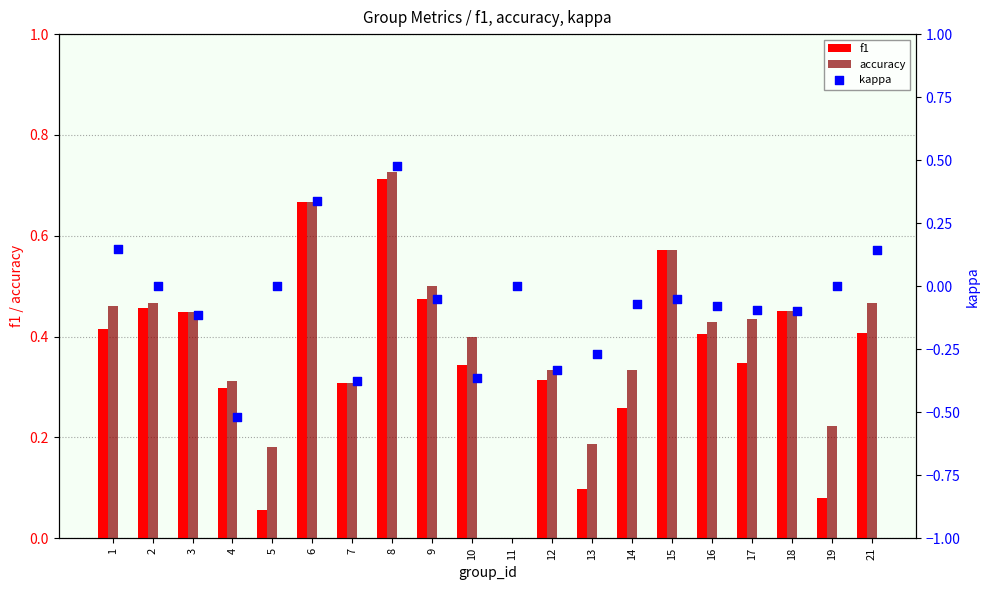

Which series contains the lowest Y value?

kappa